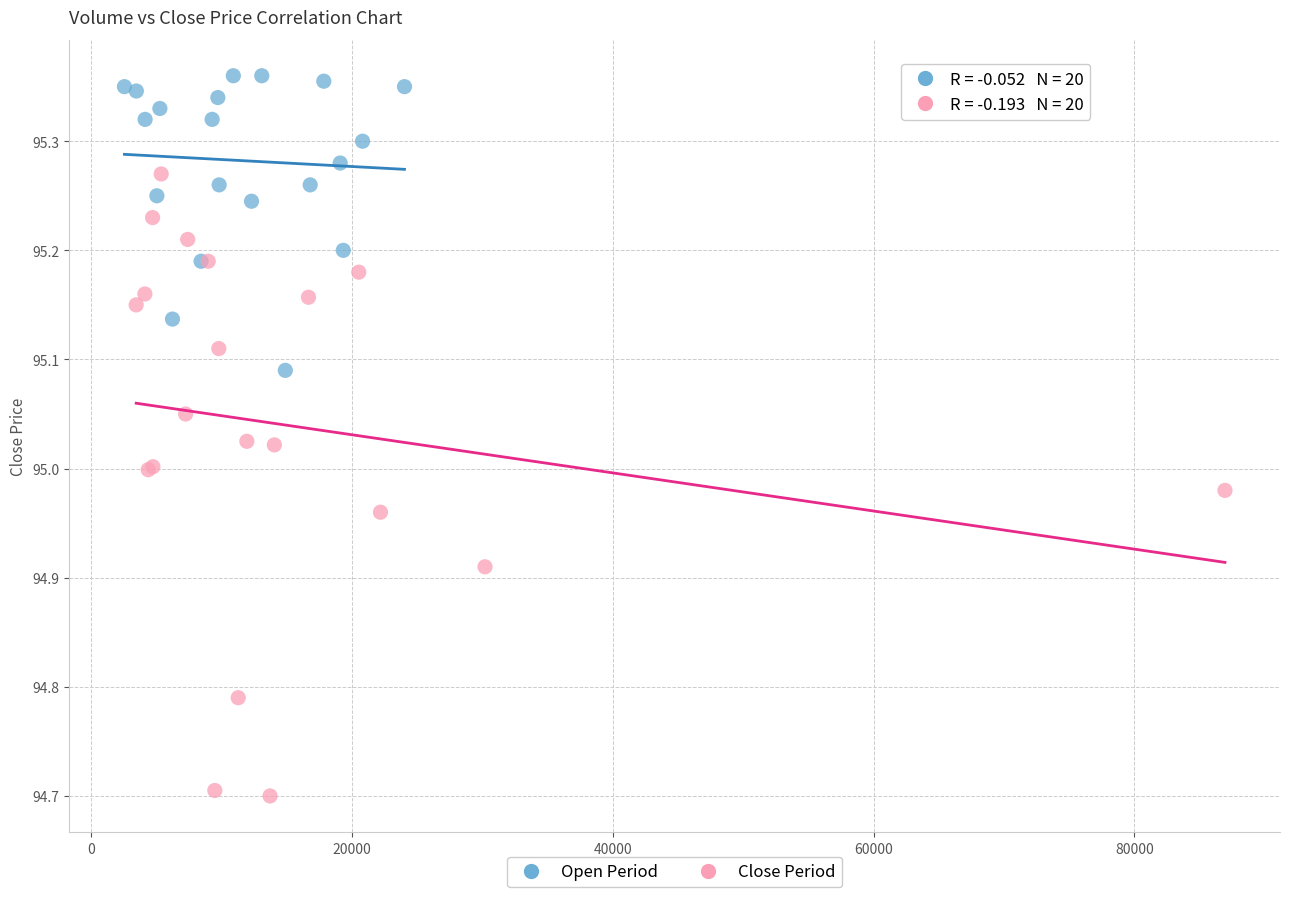

Which series has the widest spread of Y values?

Close Period